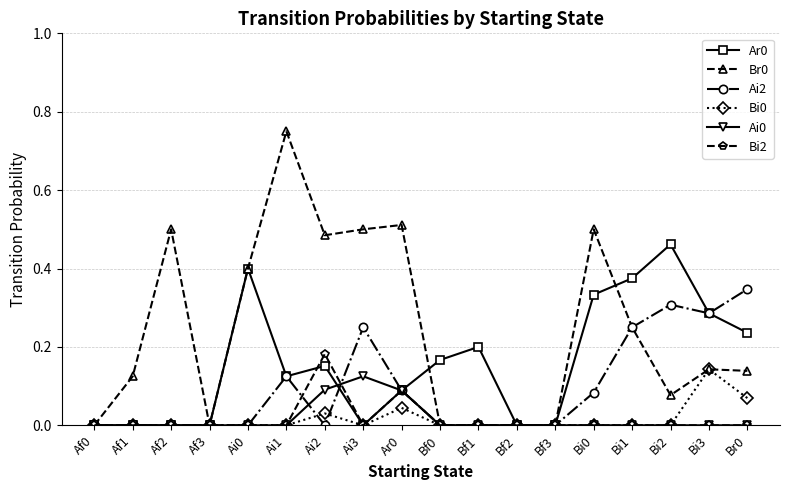

Is the value of Br0 at Ai1 greater than the value of Ai2 at Br0?

Yes